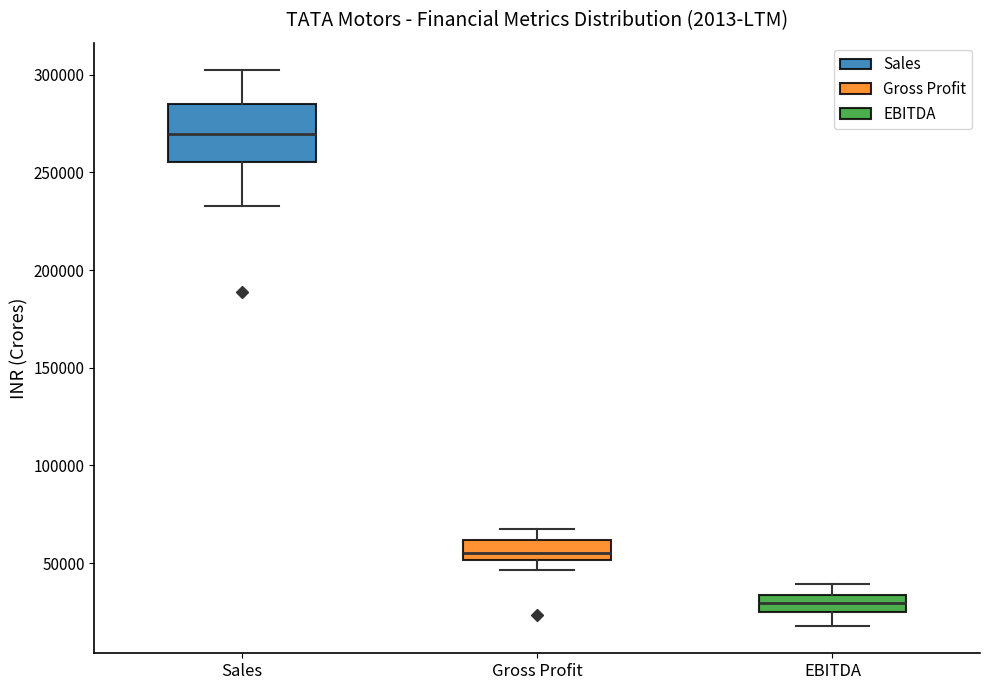

Reading left to right, read every box against the y-axis: the position of its median line, the range the box covers, and the ends of its whiskers. The values are not printed on the chart, so give them approximately, as read against the axis.

Sales: median 270000, box 255000 to 285000, whiskers 235000 to 300000
Gross Profit: median 55000, box 50000 to 60000, whiskers 45000 to 70000
EBITDA: median 30000, box 25000 to 35000, whiskers 20000 to 40000